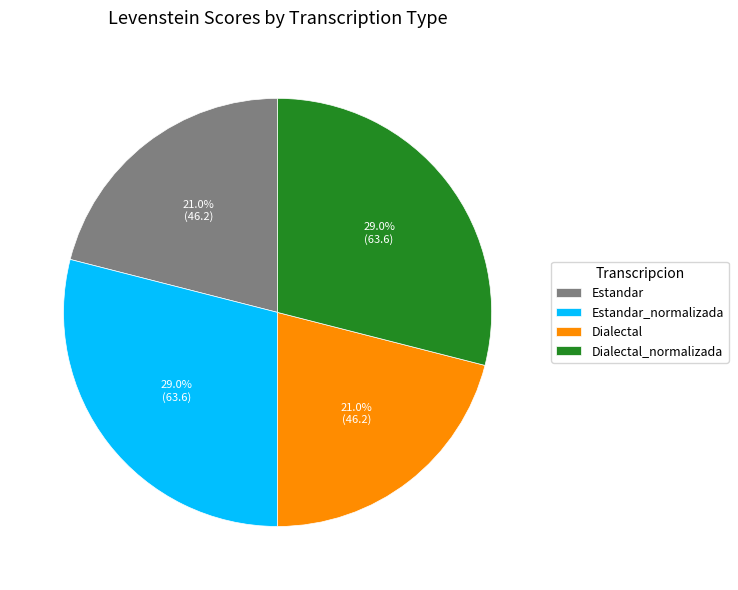

To the nearest percent, what is the average slice percentage?

25%